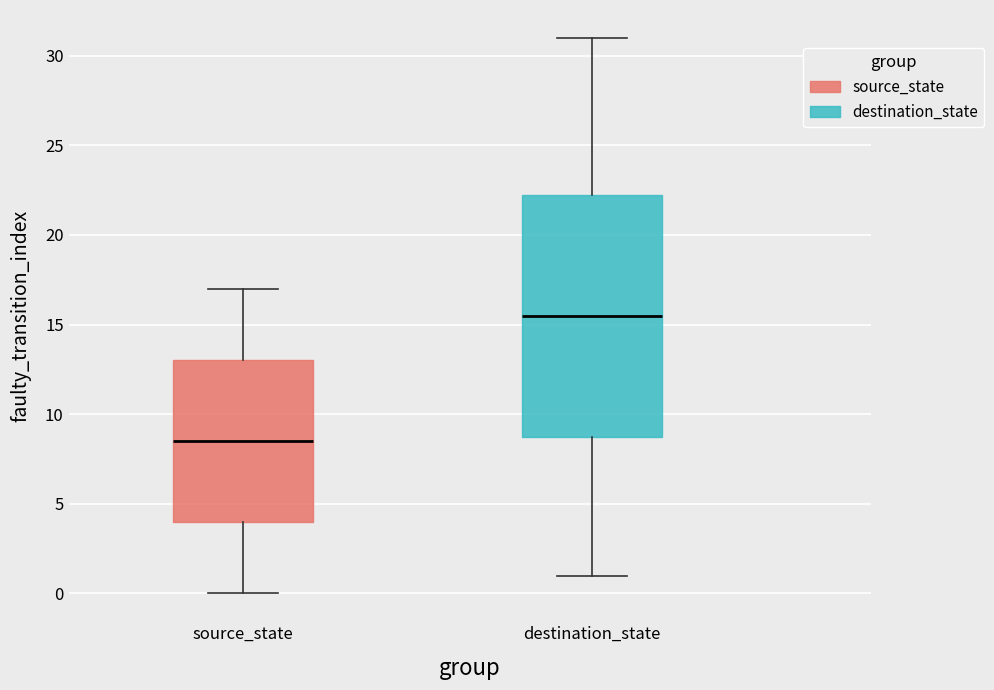

Where is the upper edge of the box for source_state on the y-axis? The values are not printed on the chart, so give them approximately, as read against the axis.

13.0